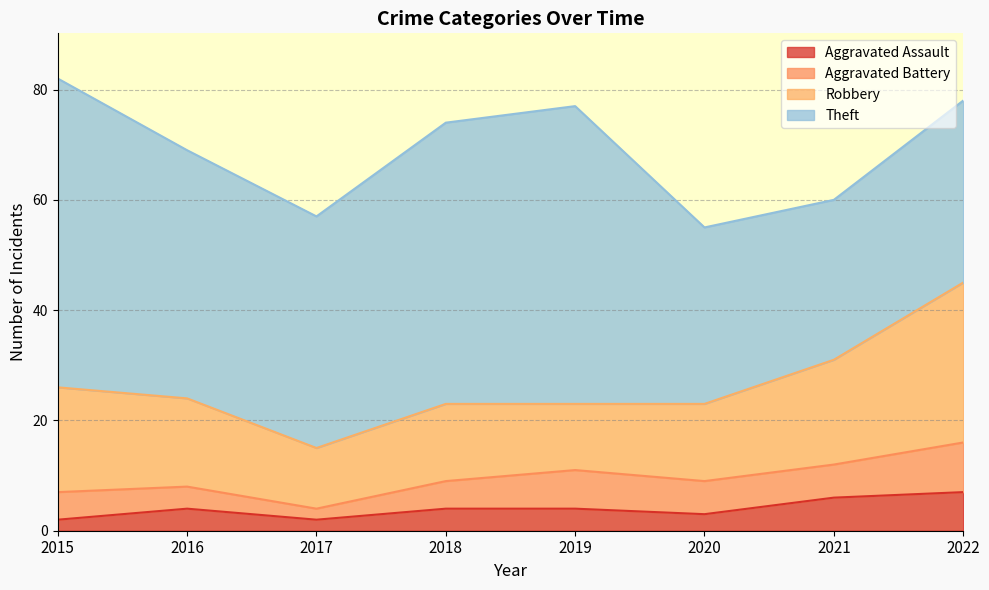

Which label corresponds to the largest value in the chart?

2015